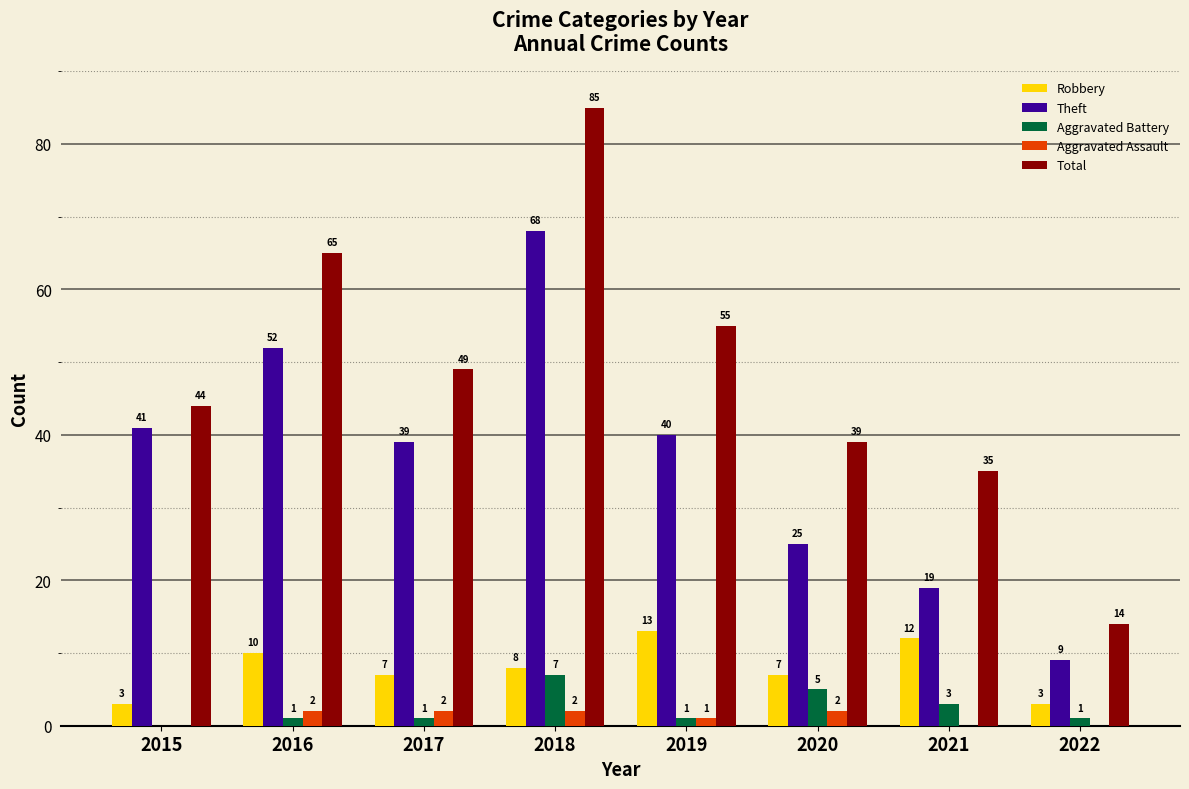

Which category has the highest value across all series?

2018